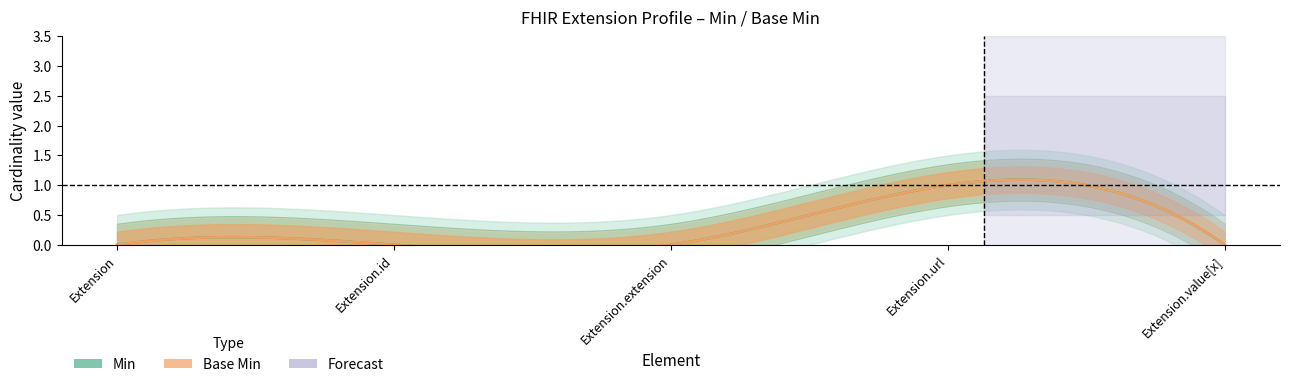

How many Base Min values are between 0 and 1?

5